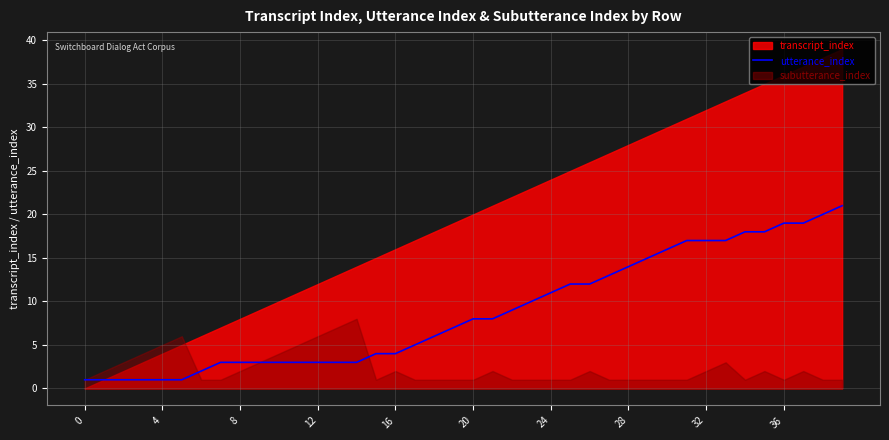

True or false: utterance_index has a value of 1 at 0.

True